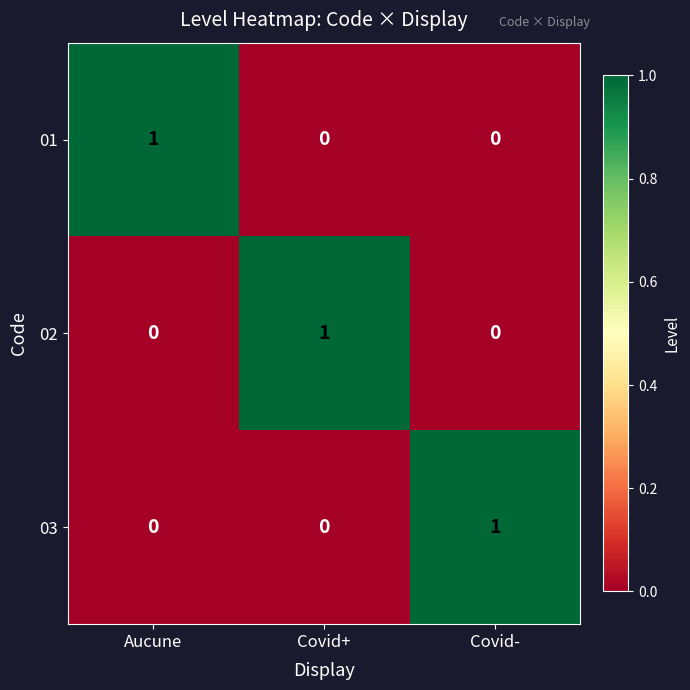

The 03 series shows 0 at Covid-. True or false?

False